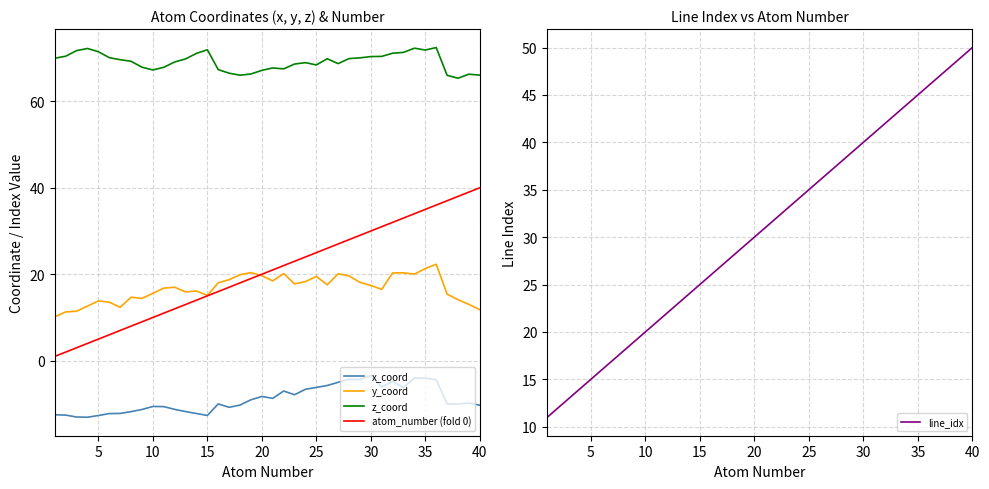

What is the minimum value for line_idx?

11